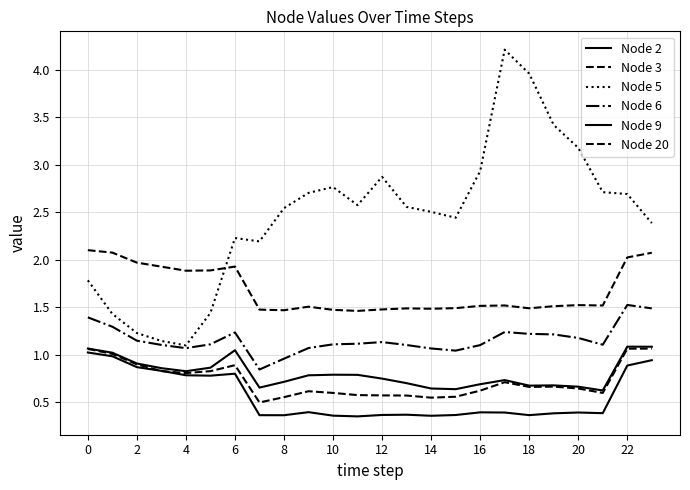

How many lines are shown in the chart?

6